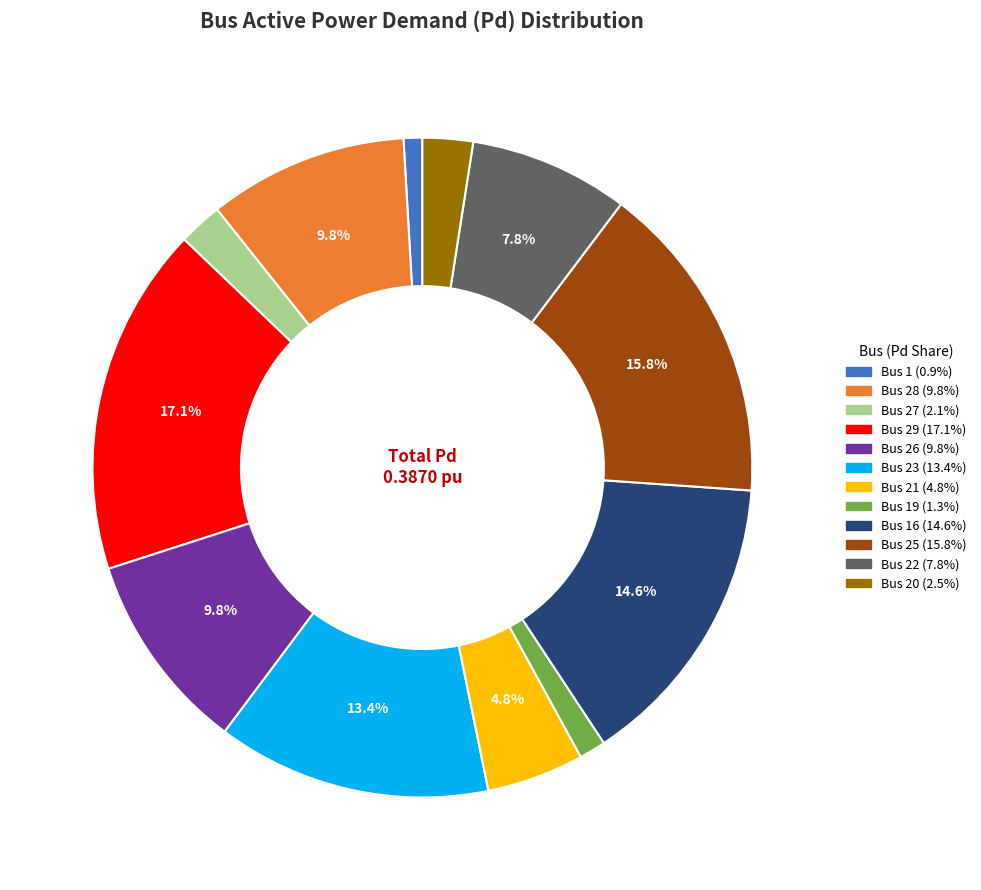

Is there a majority slice in this chart?

No